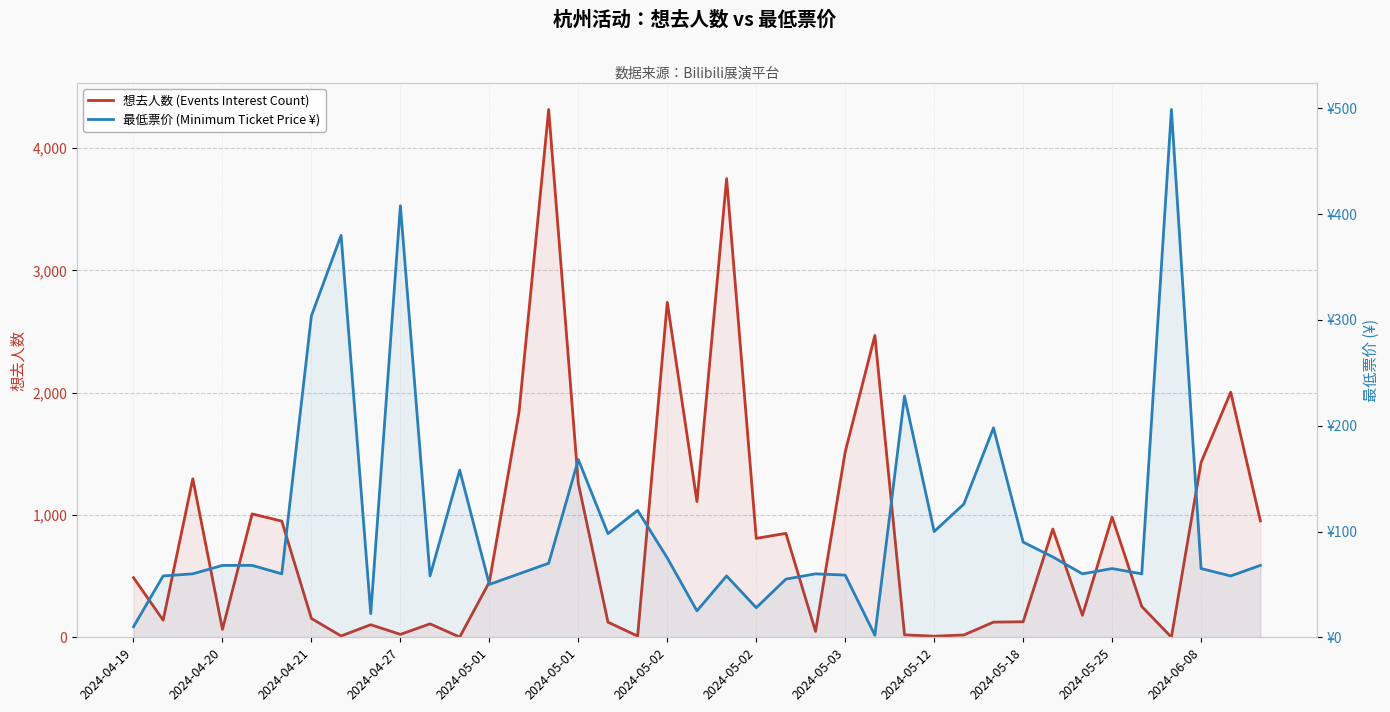

How many lines are shown in the chart?

2